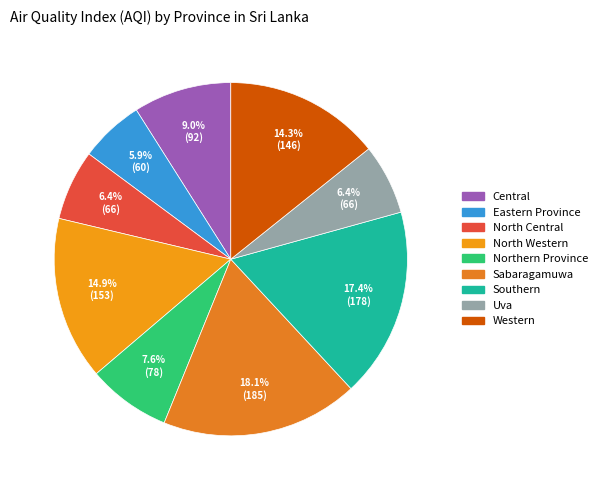

Does any single category account for the majority?

No